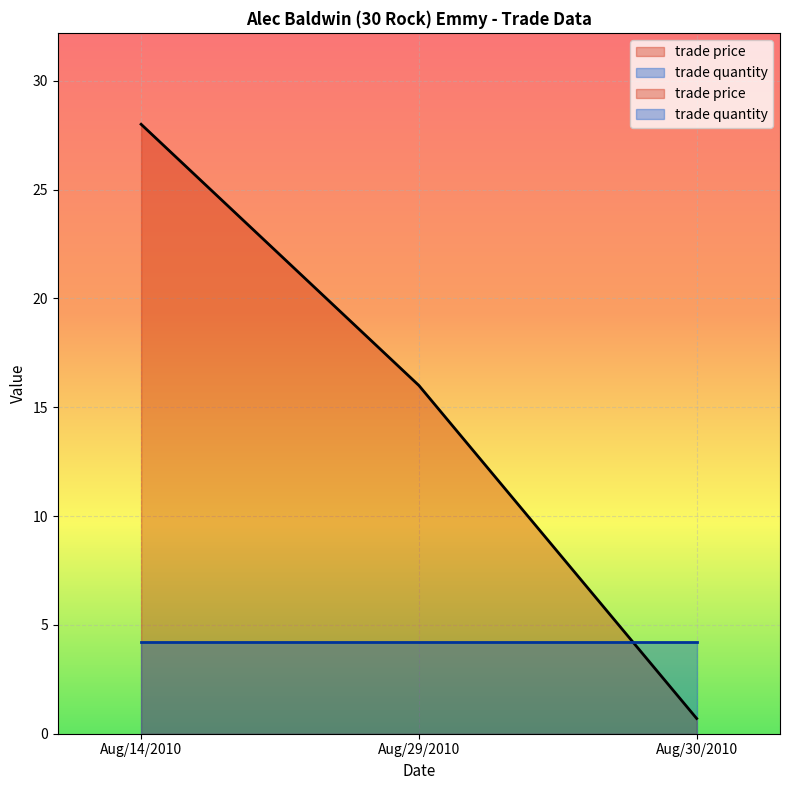

What is the average value?

14.9